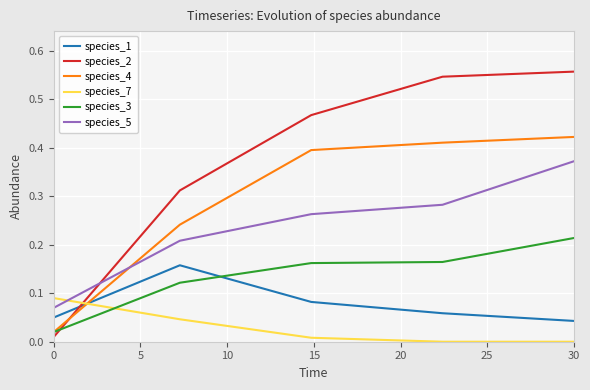

True or false: species_5 and species_4 cross at least once.

True